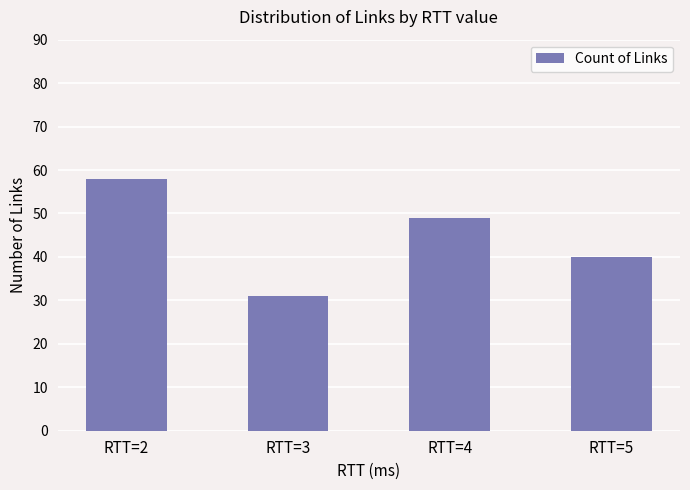

Between RTT=4 and RTT=5, which is larger?

RTT=4